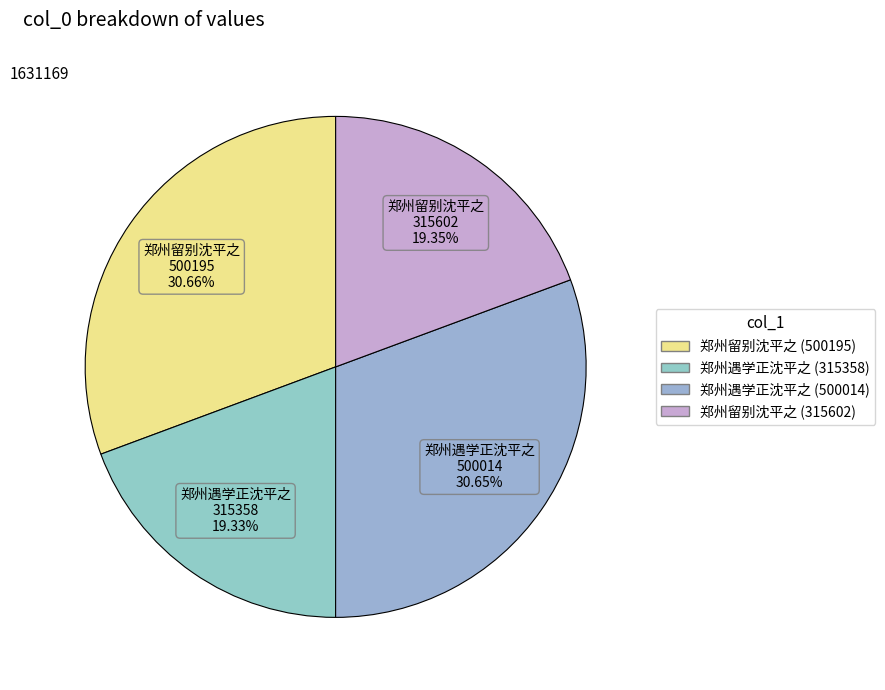

To the nearest percent, what percentage of the pie is 郑州留别沈平之 (500195)?

31%